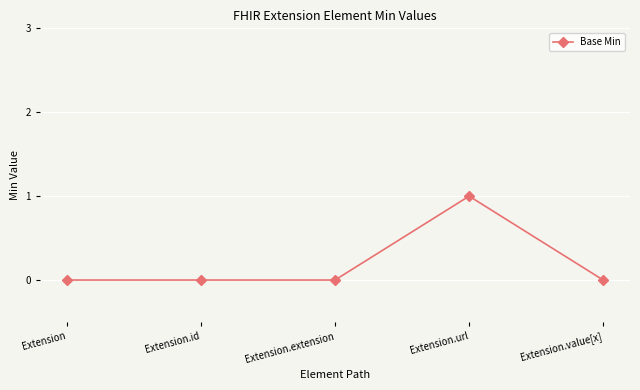

Does the chart display data point markers on the line(s)?

Yes